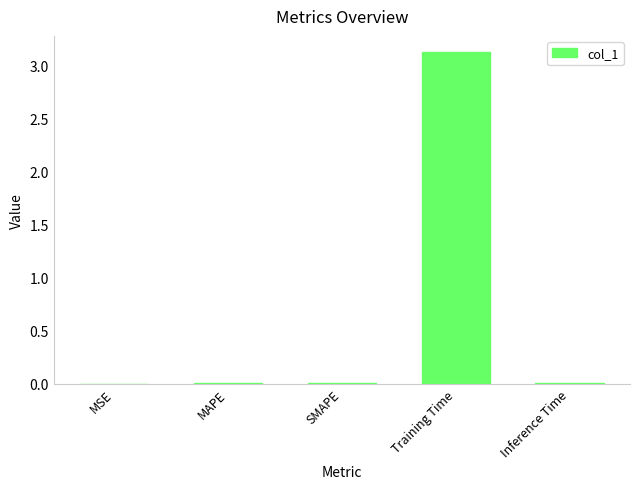

What is the difference between the values at Training Time and MSE?

3.1